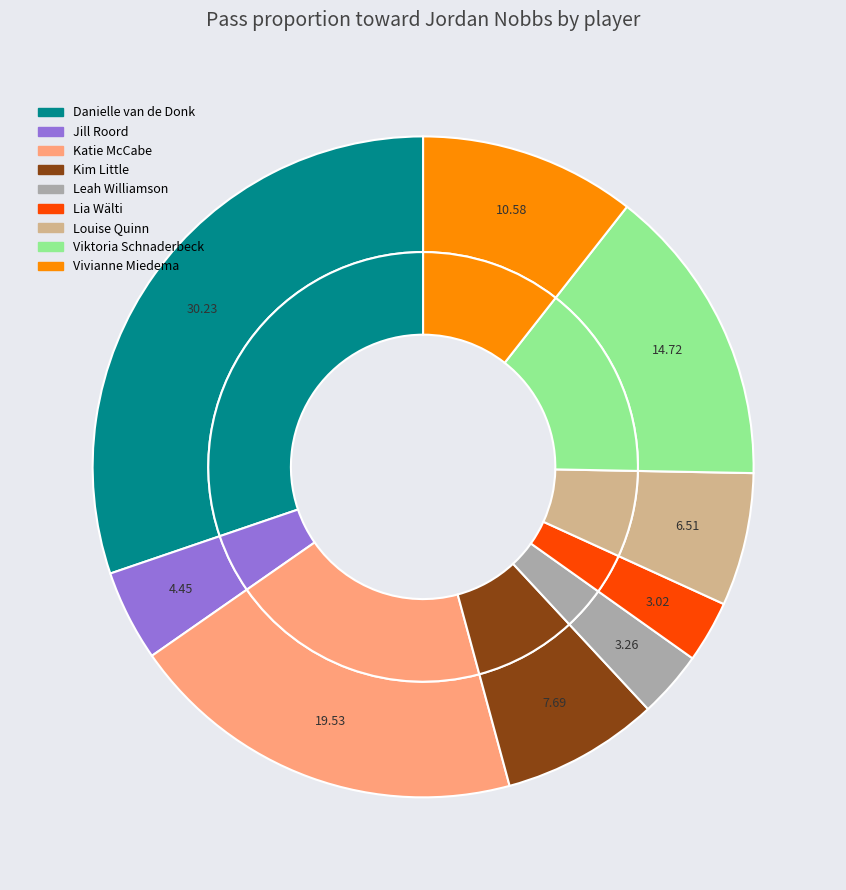

What portion of the pie excludes Manuela Zinsberger?

100.0%